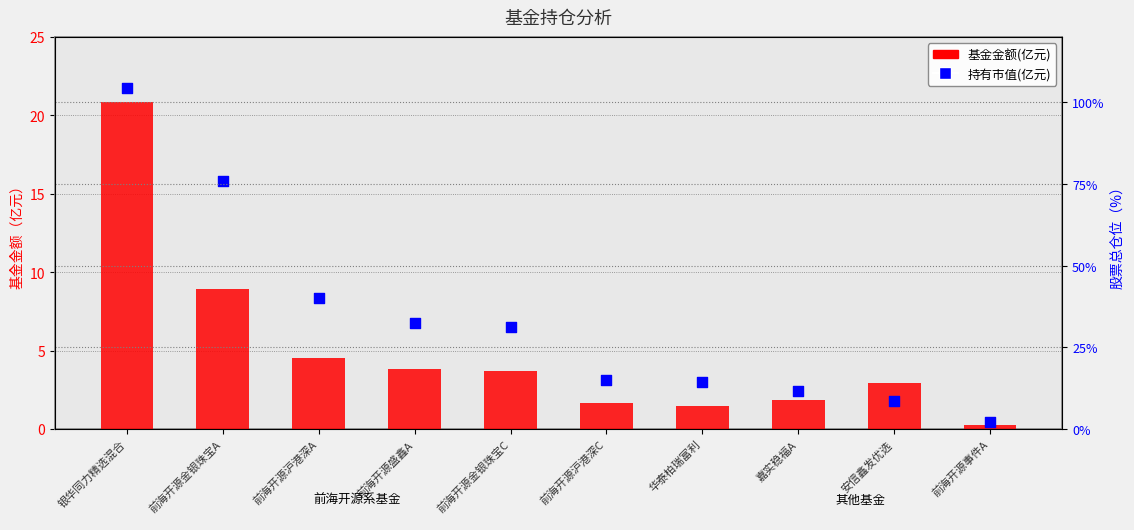

What is the total value across all series at 前海开源沪港深A?

12.9